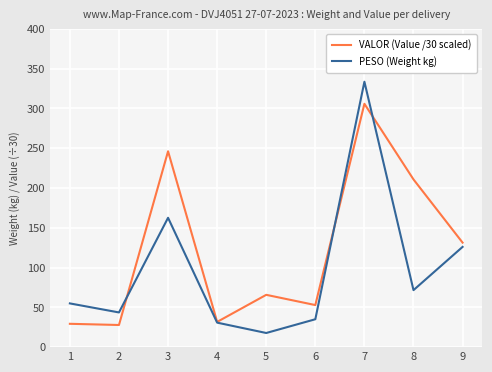

Which series has the widest spread of values?

PESO (Weight kg)